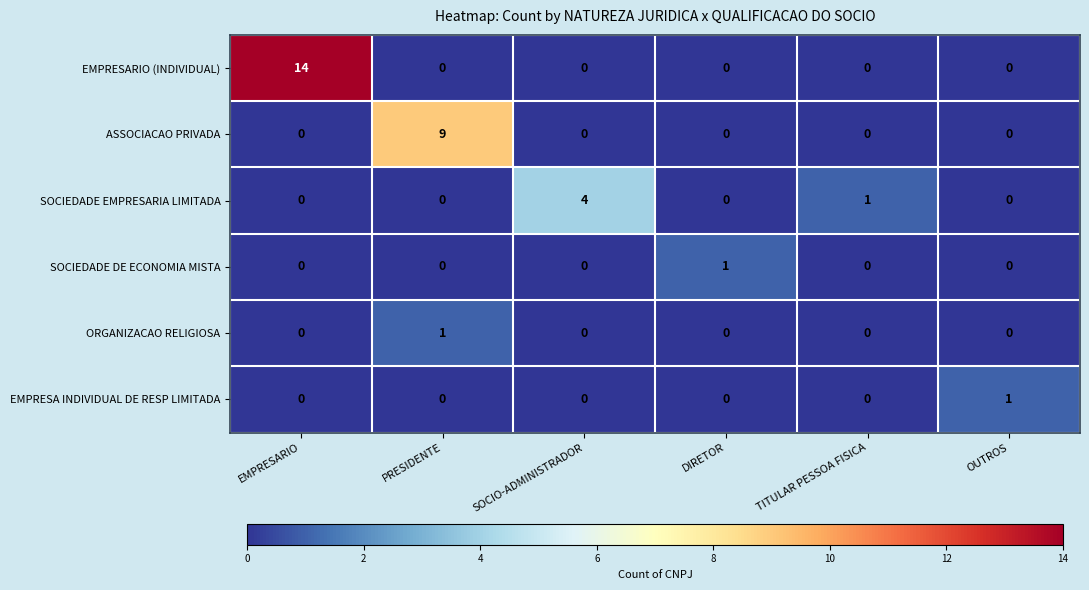

How many data points does each series have?

6